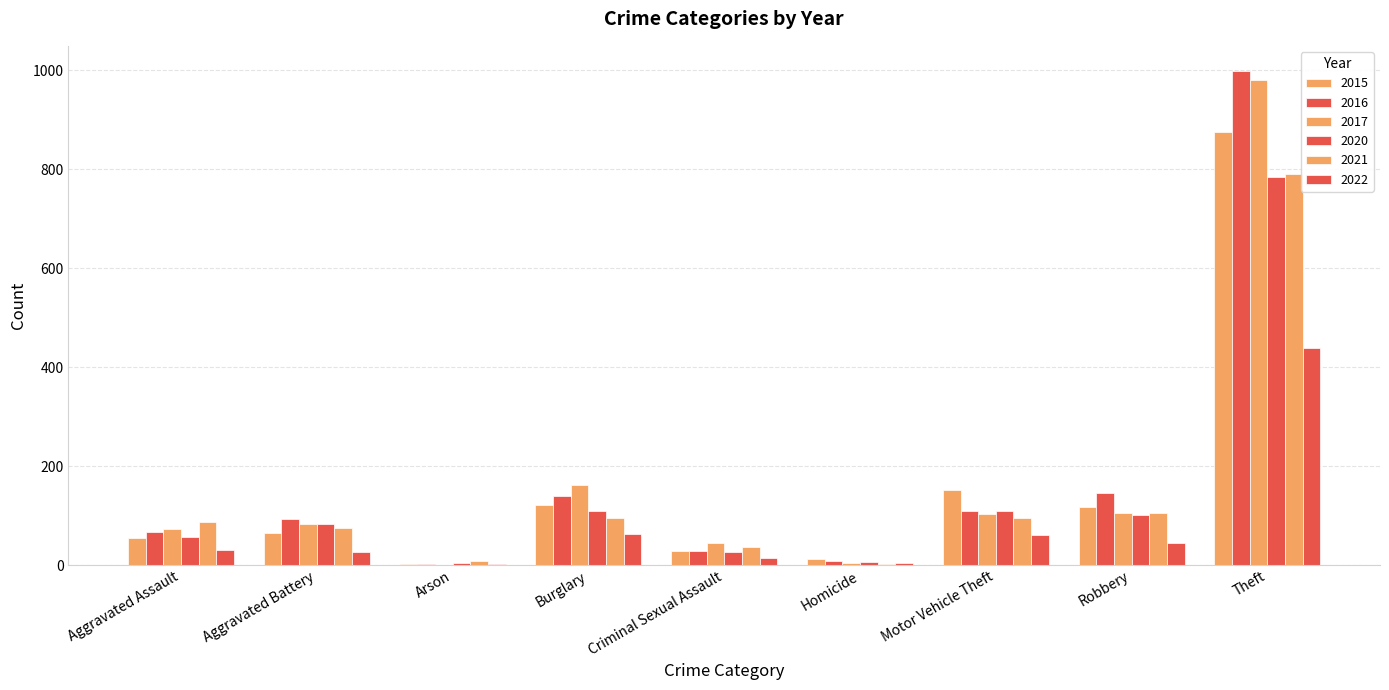

Which series has the widest spread of values?

2016